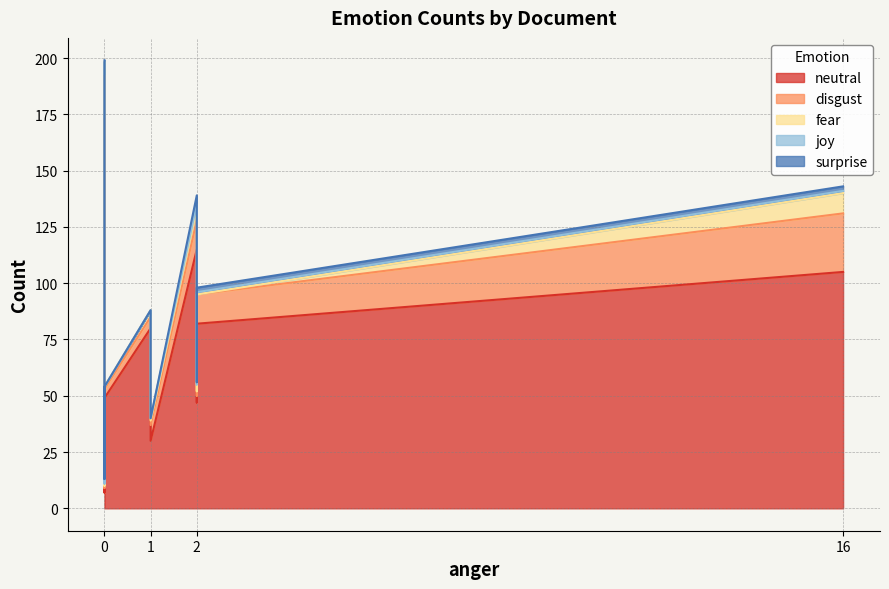

True or false: disgust and joy intersect in this chart.

False